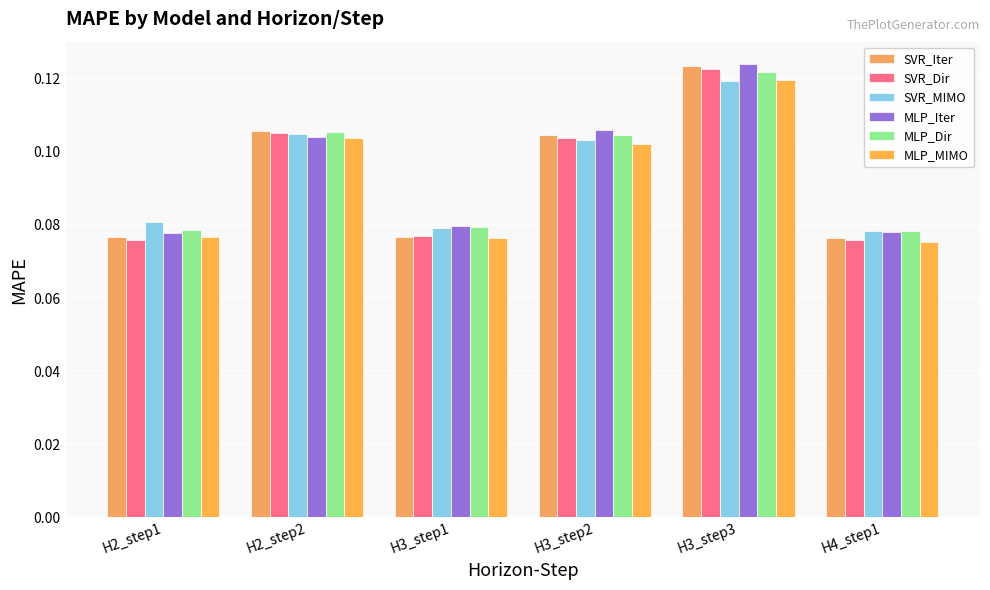

Which series has the largest total across all categories?

MLP_Iter